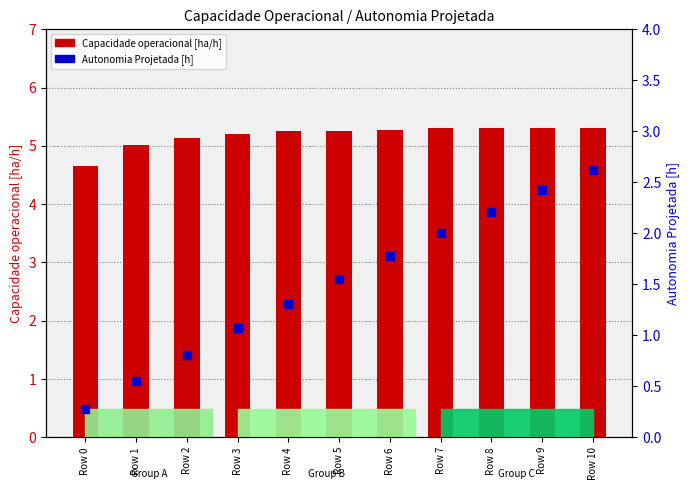

At which category is the sum across all series the highest?

Row 10